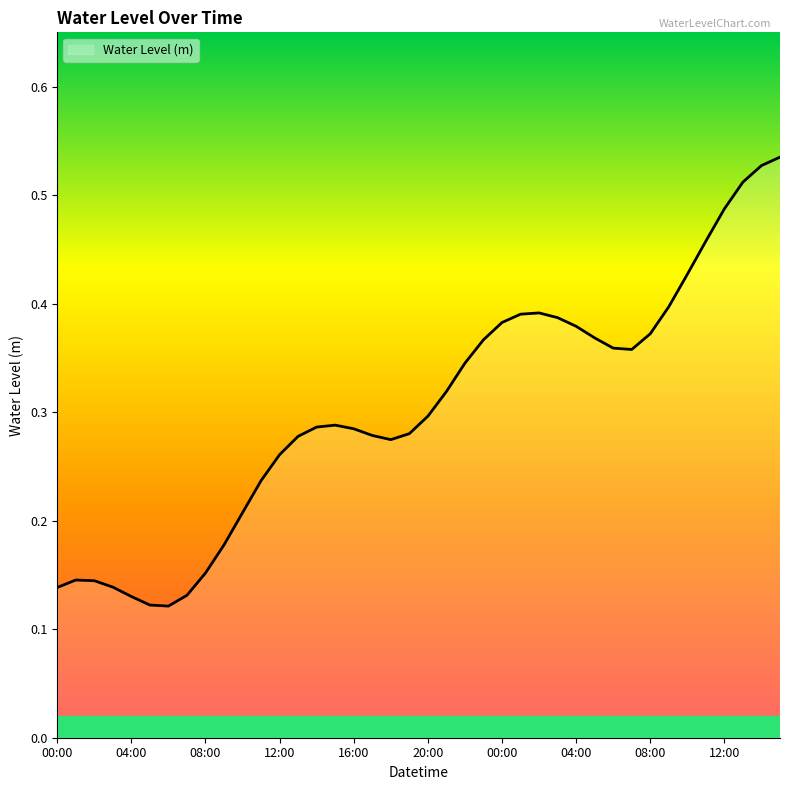

Is this an area chart (filled region under the line)?

Yes